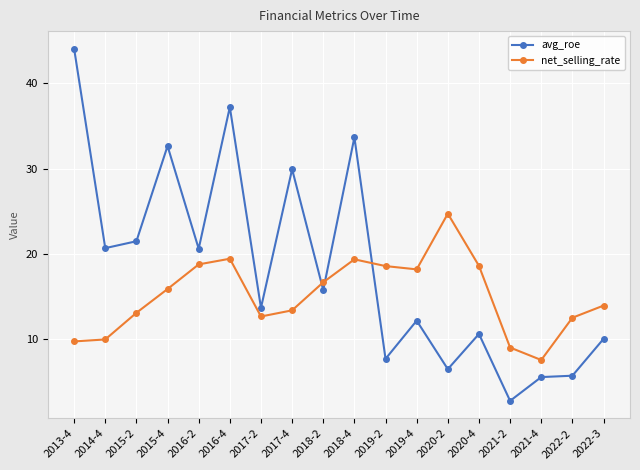

How many values in the avg_roe series are below 15?

9